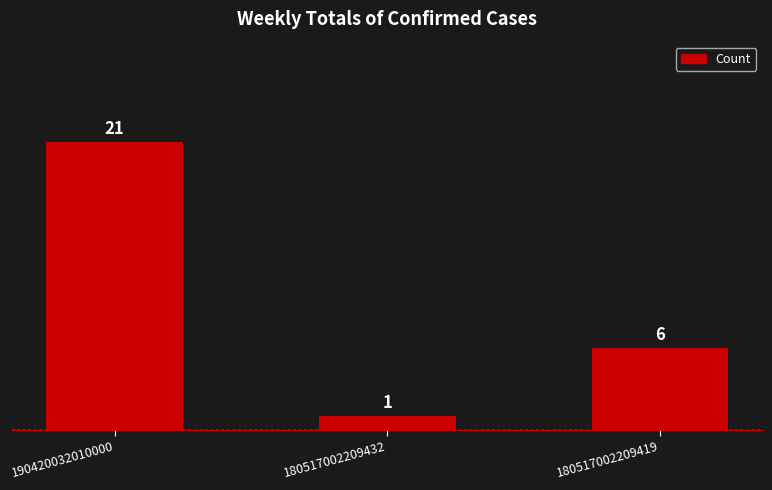

Which has a higher value, 190420032010000 or 180517002209419?

190420032010000